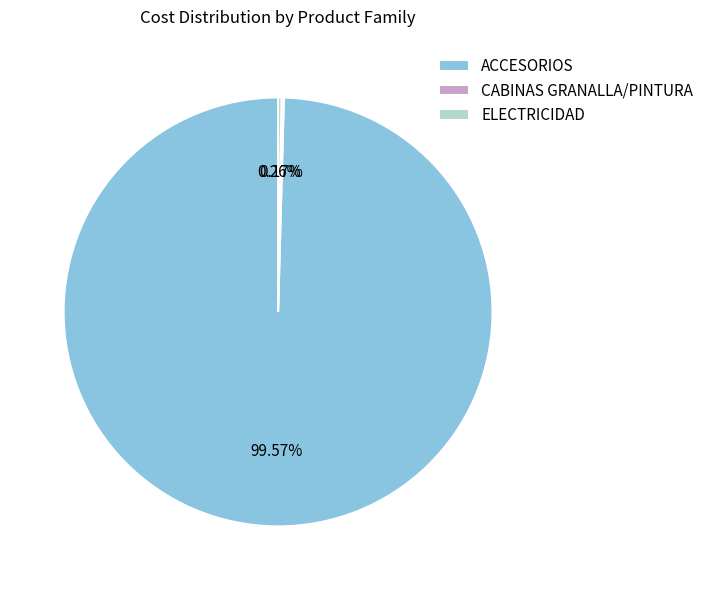

Is ACCESORIOS the majority of the pie?

Yes